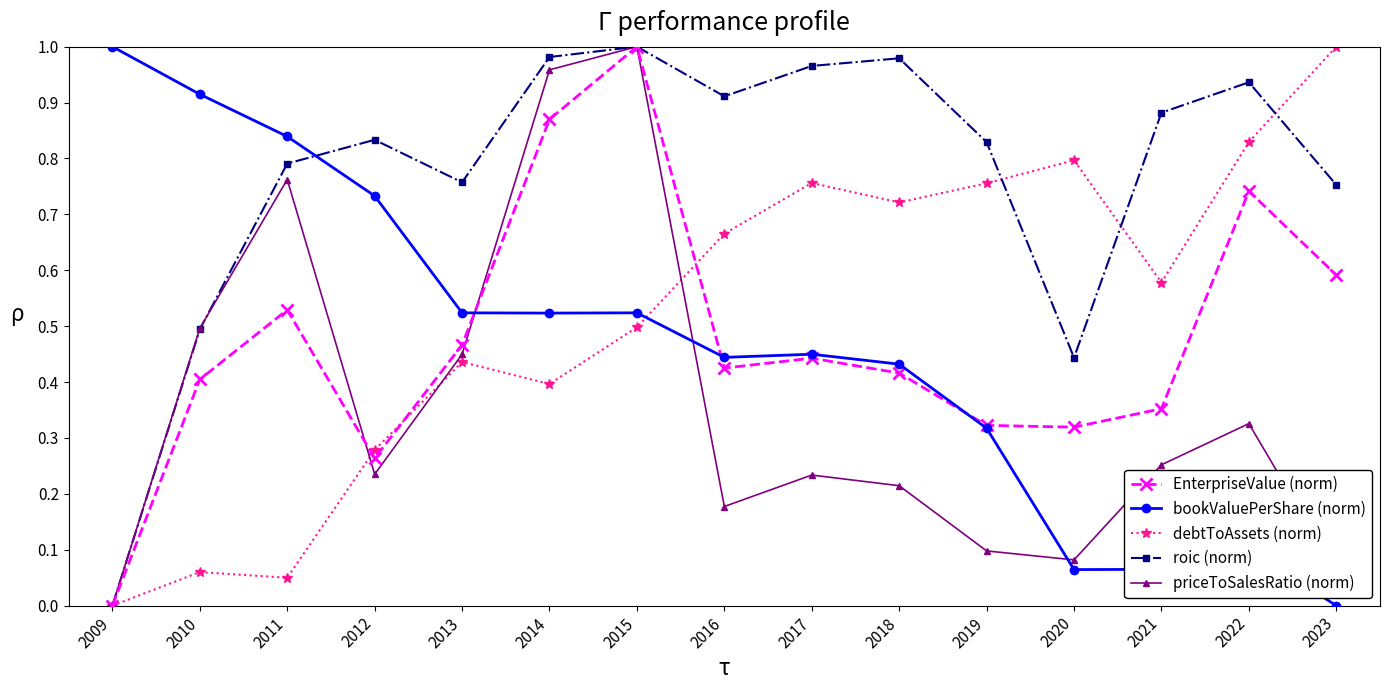

Between which two adjacent categories do bookValuePerShare (norm) and roic (norm) first intersect?

2011 and 2012